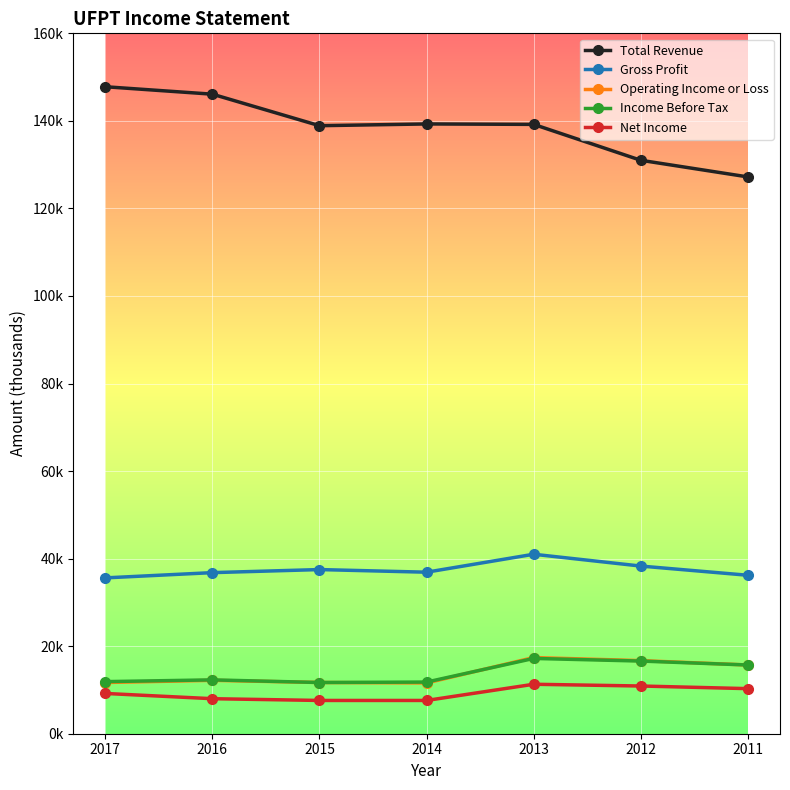

List the series in order of their peak value, lowest first.

Net Income, Income Before Tax, Operating Income or Loss, Gross Profit, Total Revenue